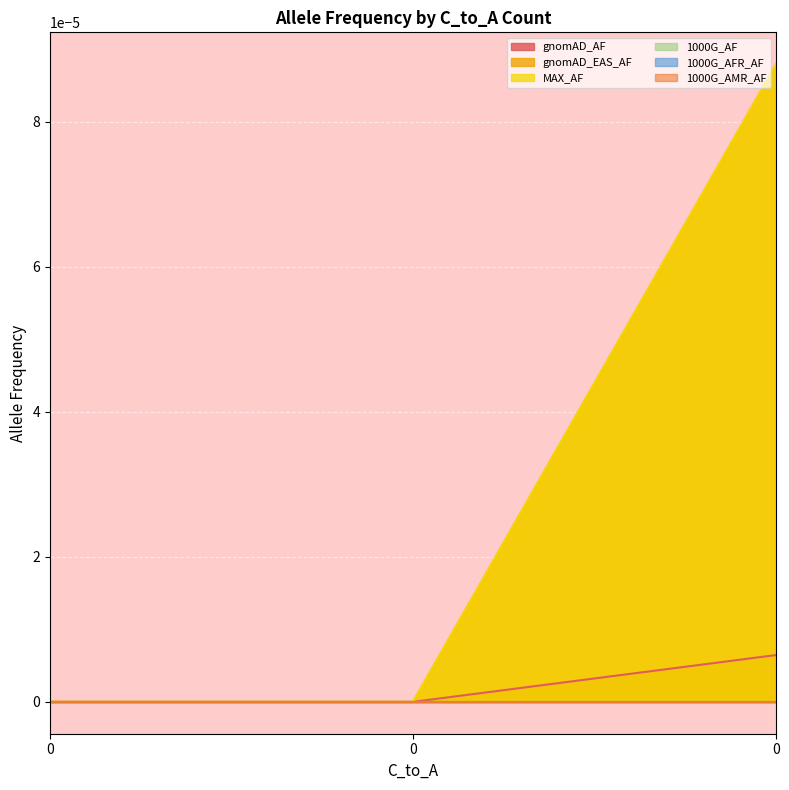

Rank the series at 0 from highest to lowest value.

gnomAD_AF, gnomAD_EAS_AF, MAX_AF